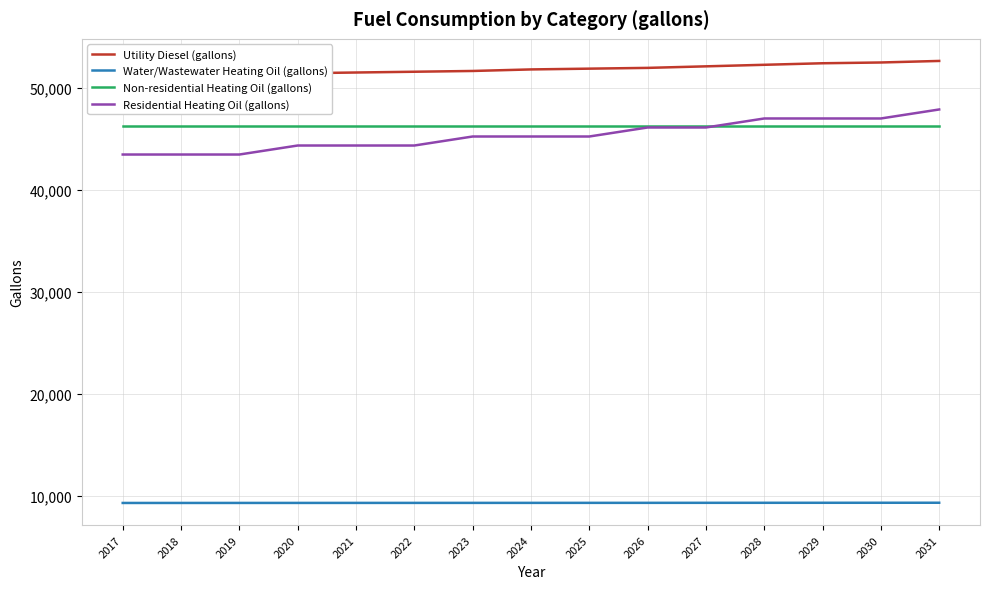

True or false: Utility Diesel (gallons) and Non-residential Heating Oil (gallons) intersect in this chart.

False